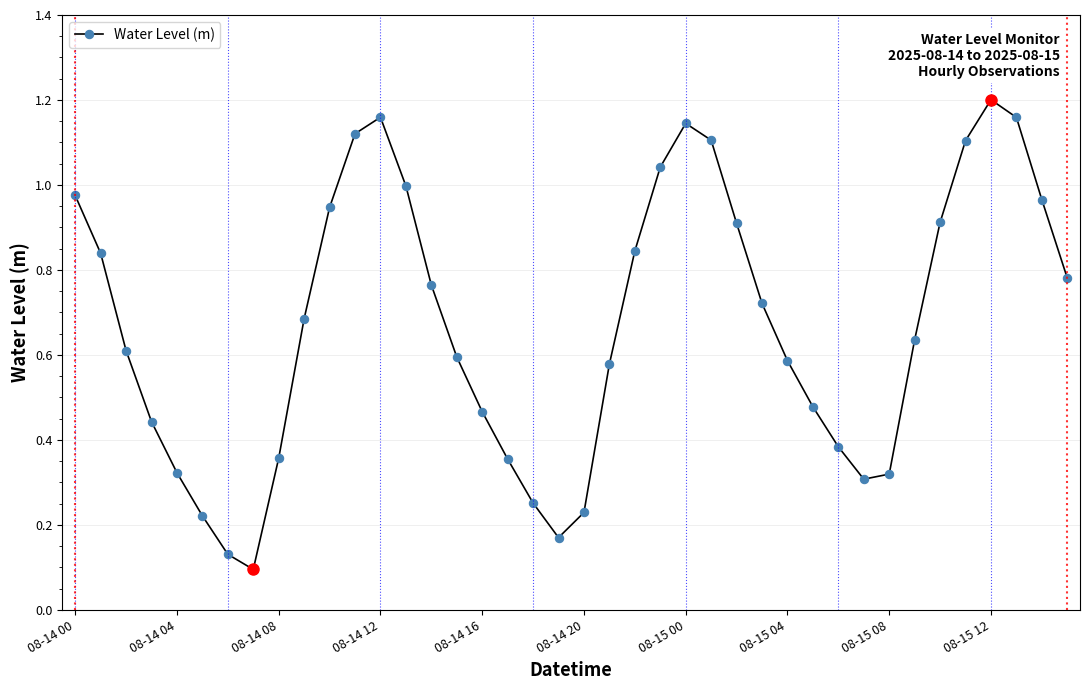

How many points are lower than both their immediate neighbors (excluding endpoints)?

3